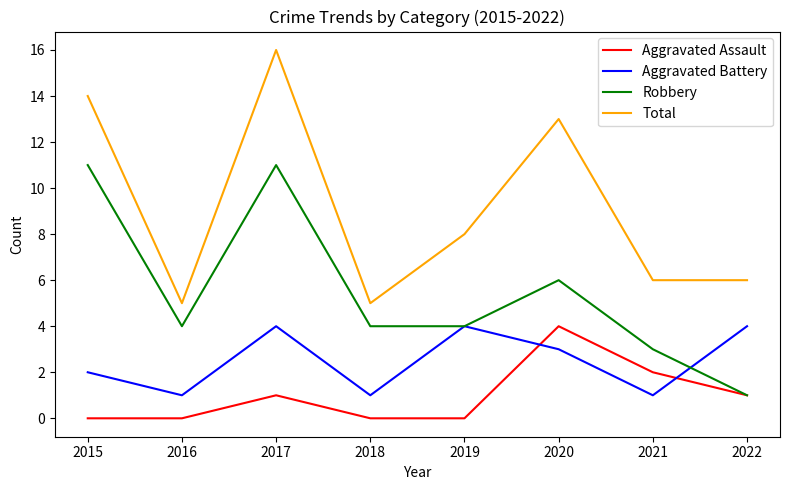

What is the difference between the second highest and minimum values in the Total series?

9